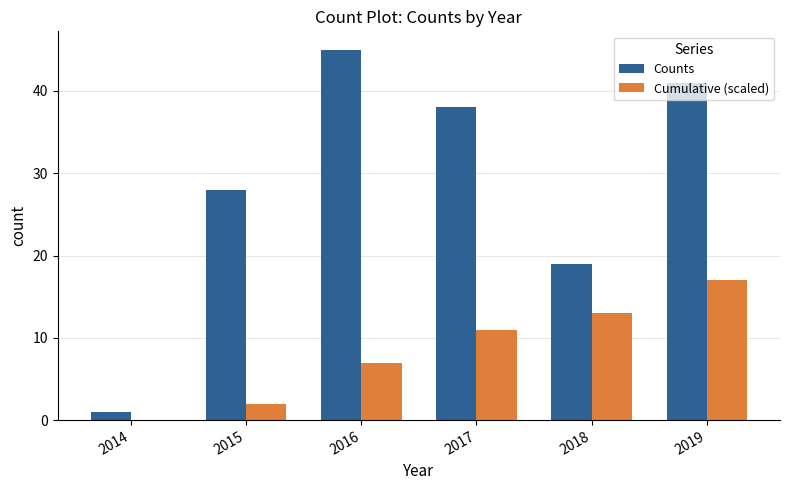

Reading right to left, what are all the values shown in this chart?

Counts: 41	19	38	45	28	1
Cumulative (scaled): 17	13	11	7	2	0